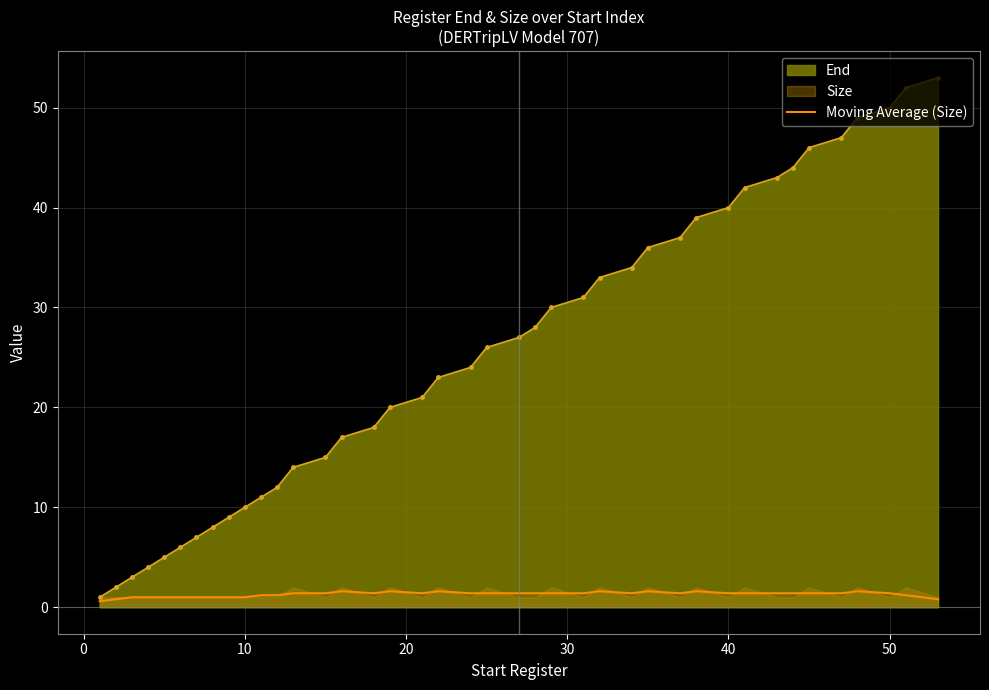

The value of End at 40 is 61.7. True or false?

False